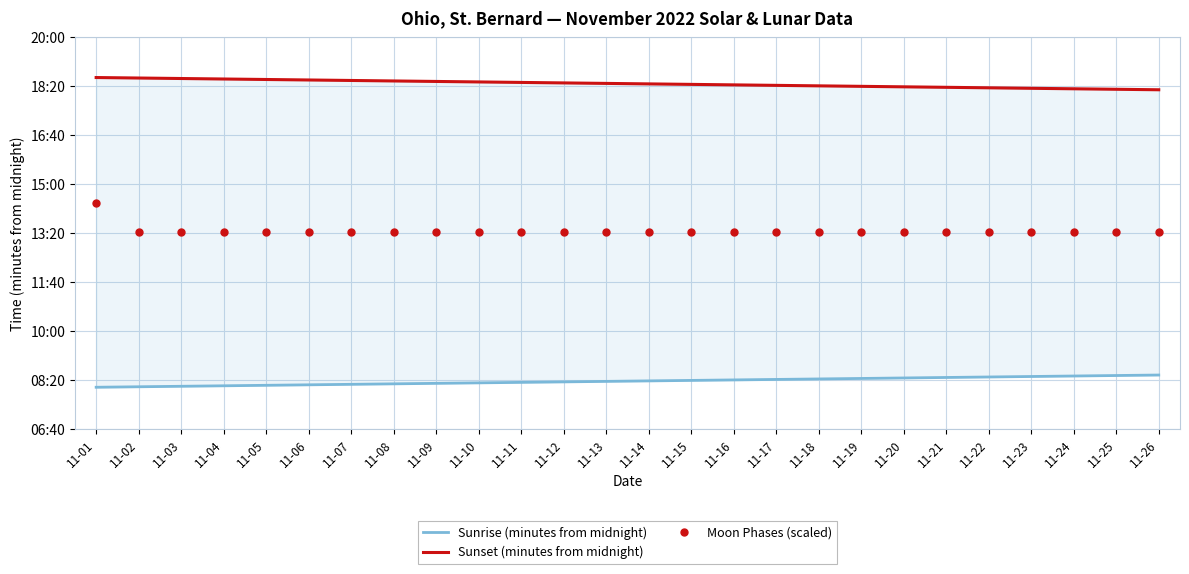

At how many categories does at least one series exceed 913?

26